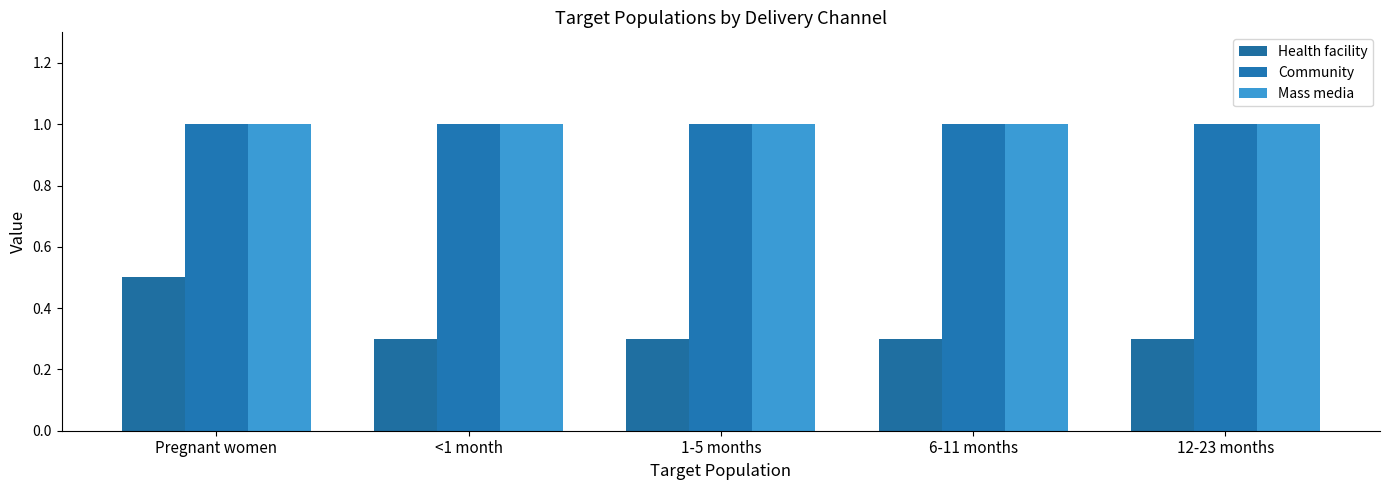

What is the highest value of the Community series?

1.0